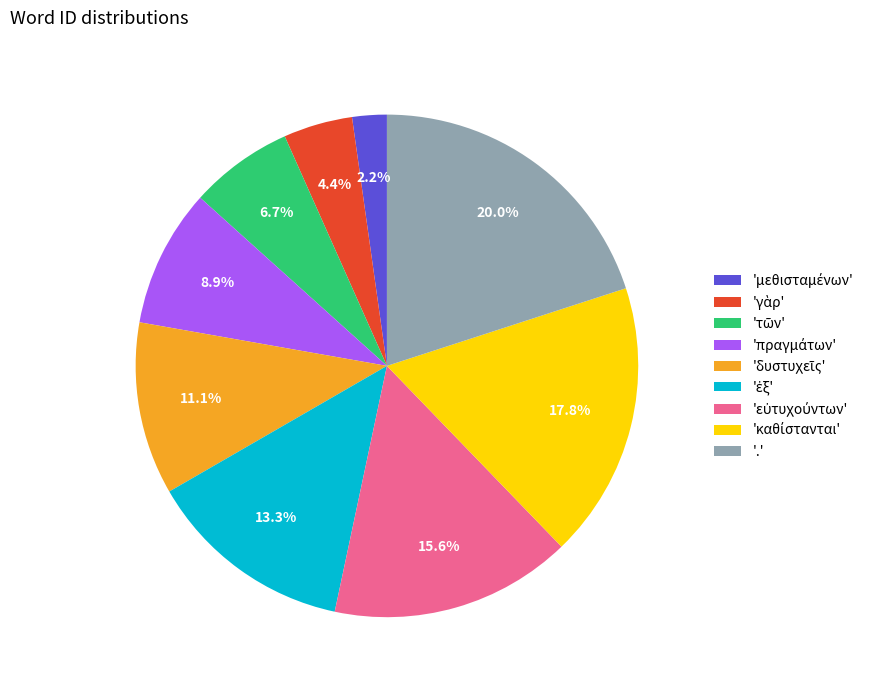

Which slice is the largest?

.